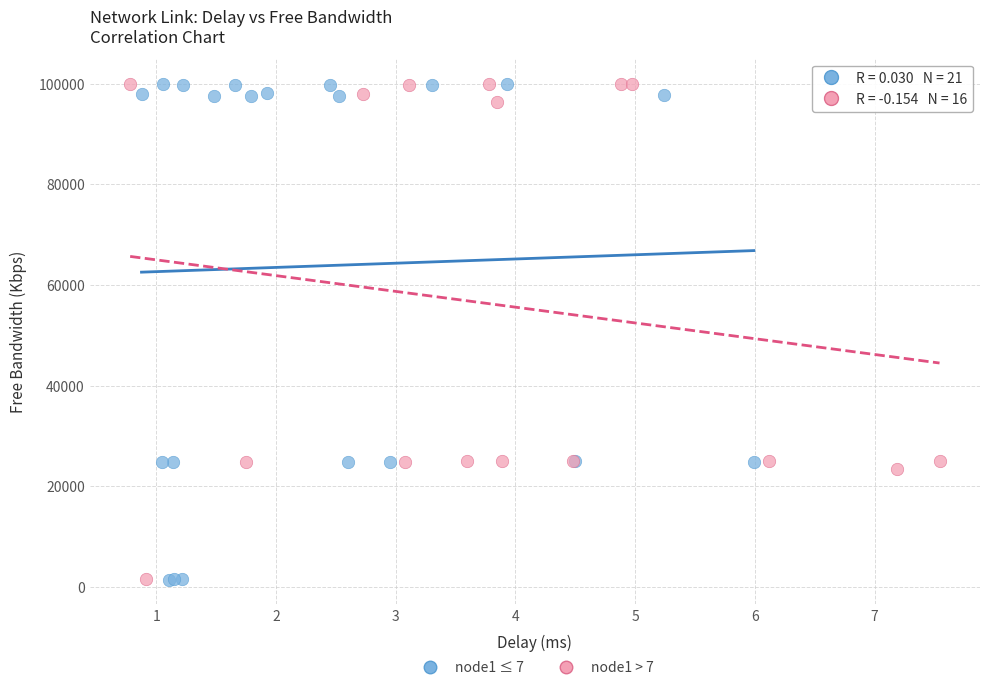

What are all the series names shown in the legend?

node1 ≤ 7, node1 > 7